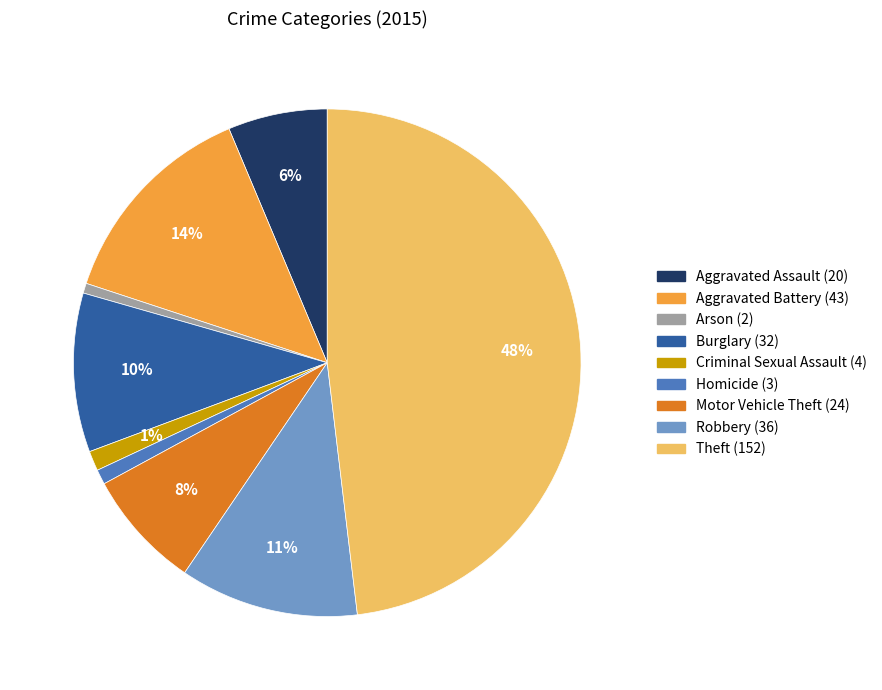

Is it true that Motor Vehicle Theft is 8% of the pie?

True